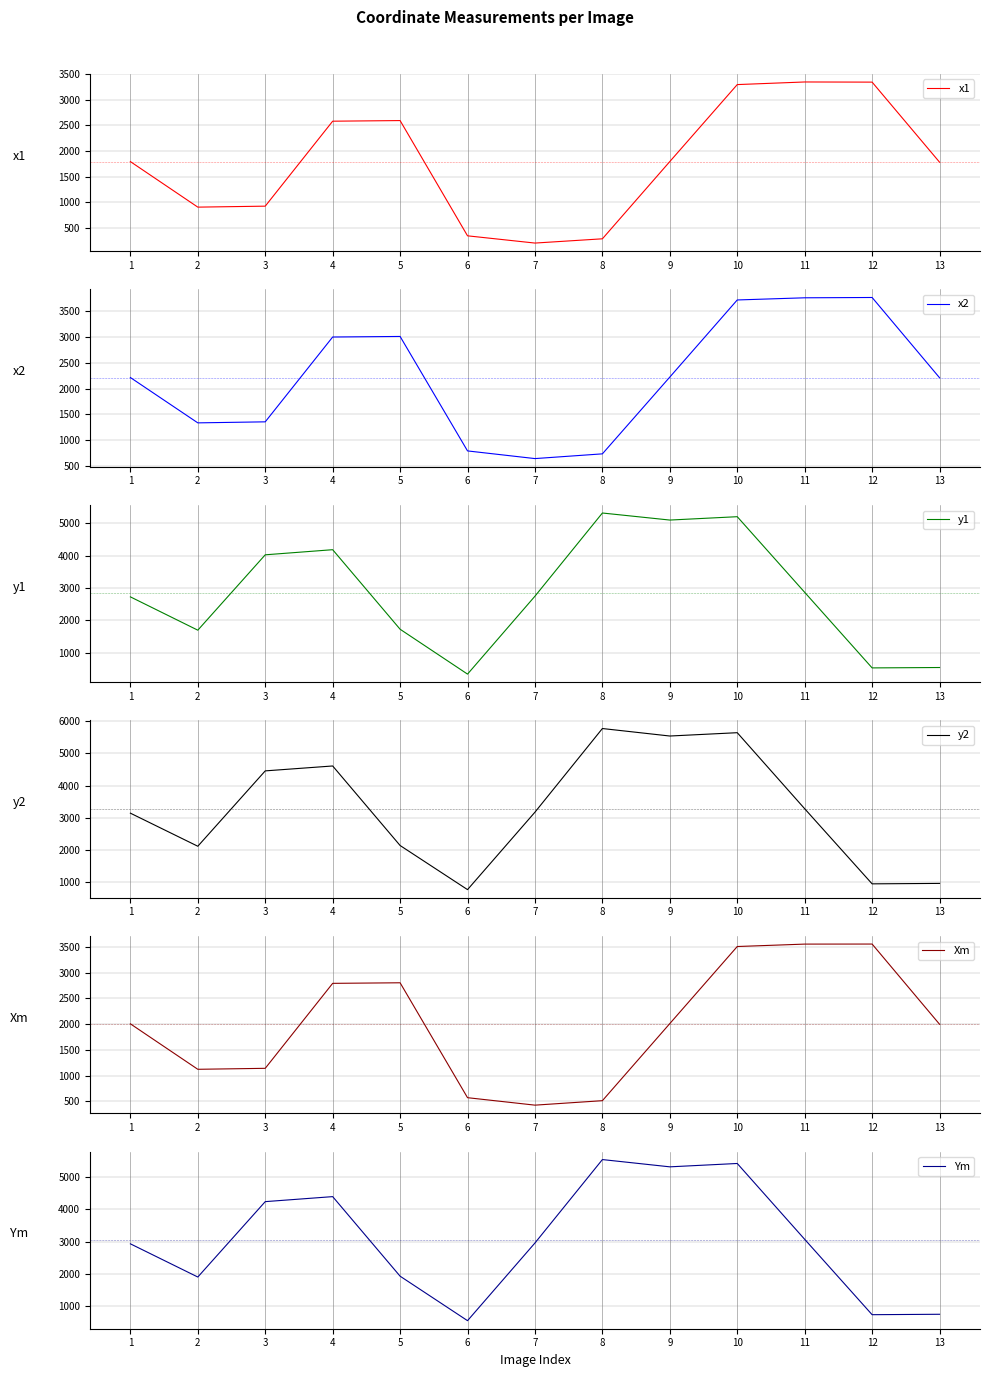

What is the difference between the maximum and second lowest values in the y2 series?

4812